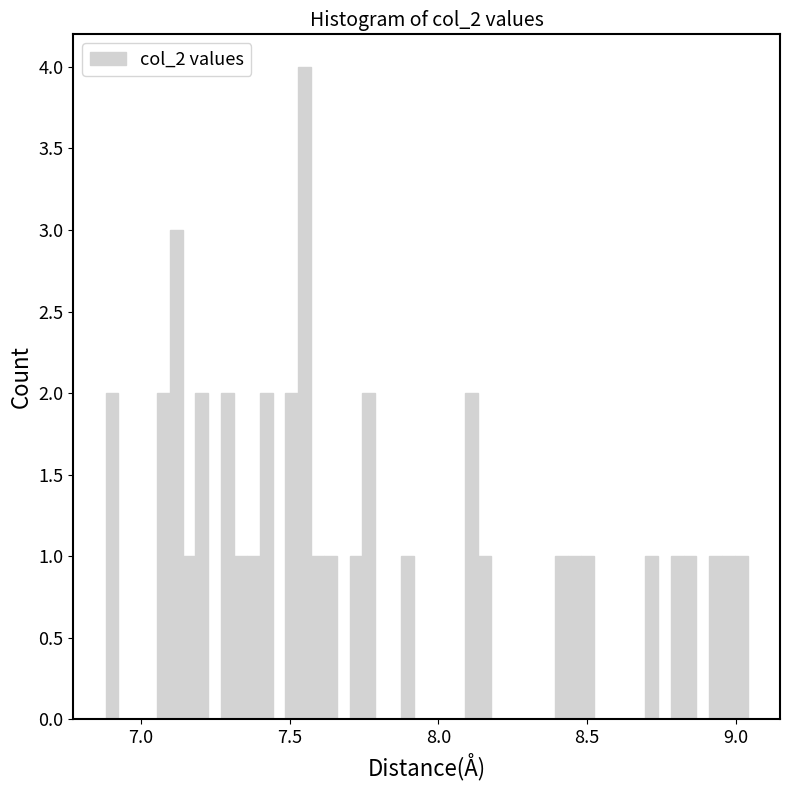

Around what value on the x-axis is the tallest bar? Give the approximate position of its centre, as read against the axis.

7.55